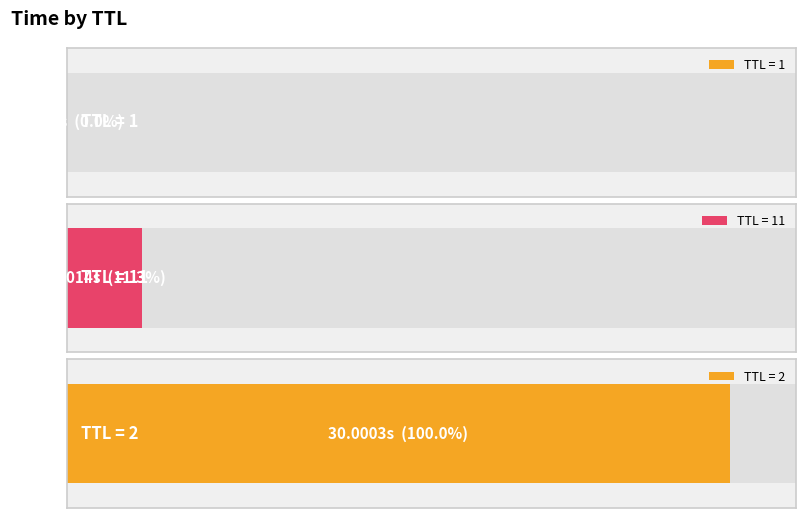

Reading left to right, what are all the values shown in this chart?

0.0	3.4	30.0